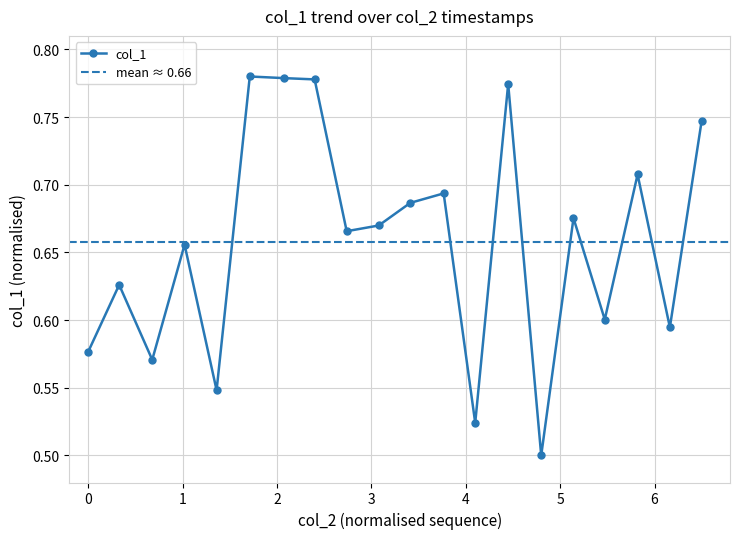

What is the average value?

0.7